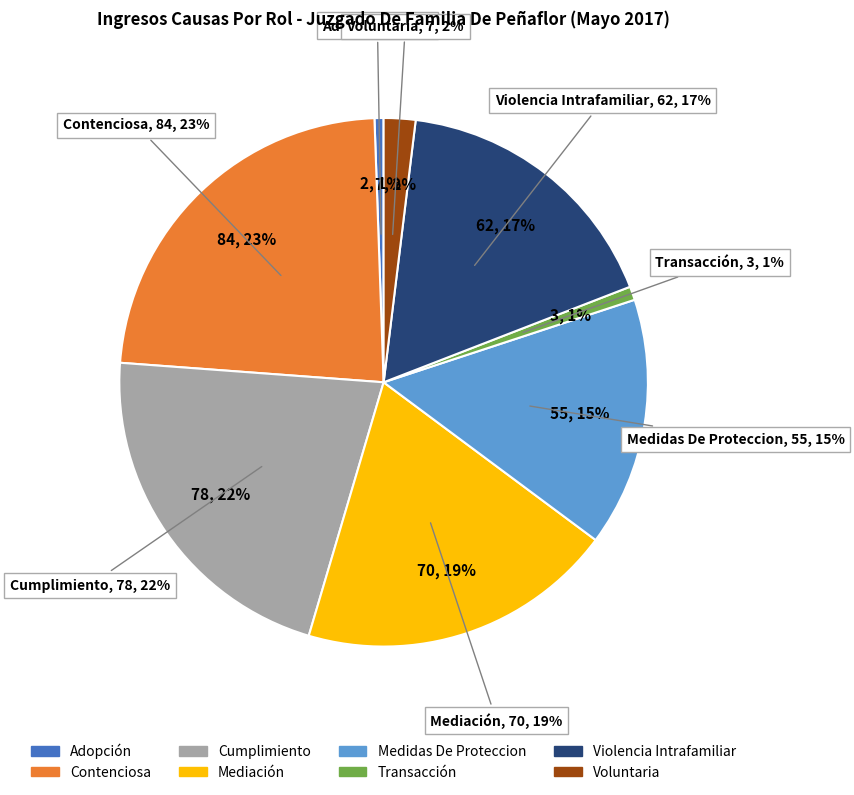

Is Contenciosa the majority of the pie?

No